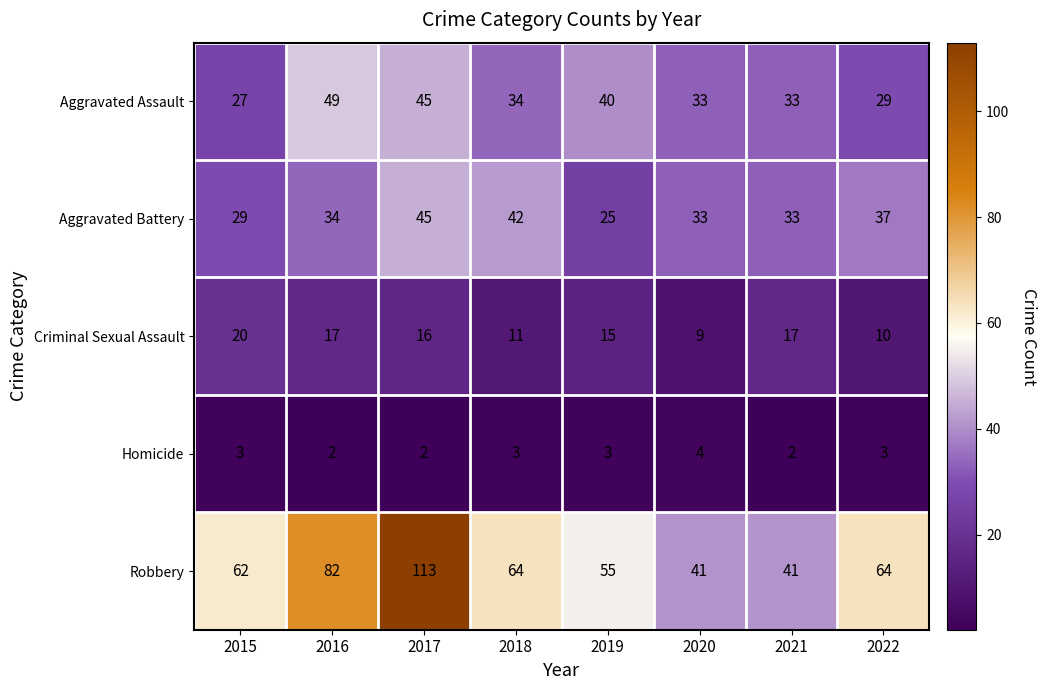

Read the Aggravated Assault value at 2022.

29